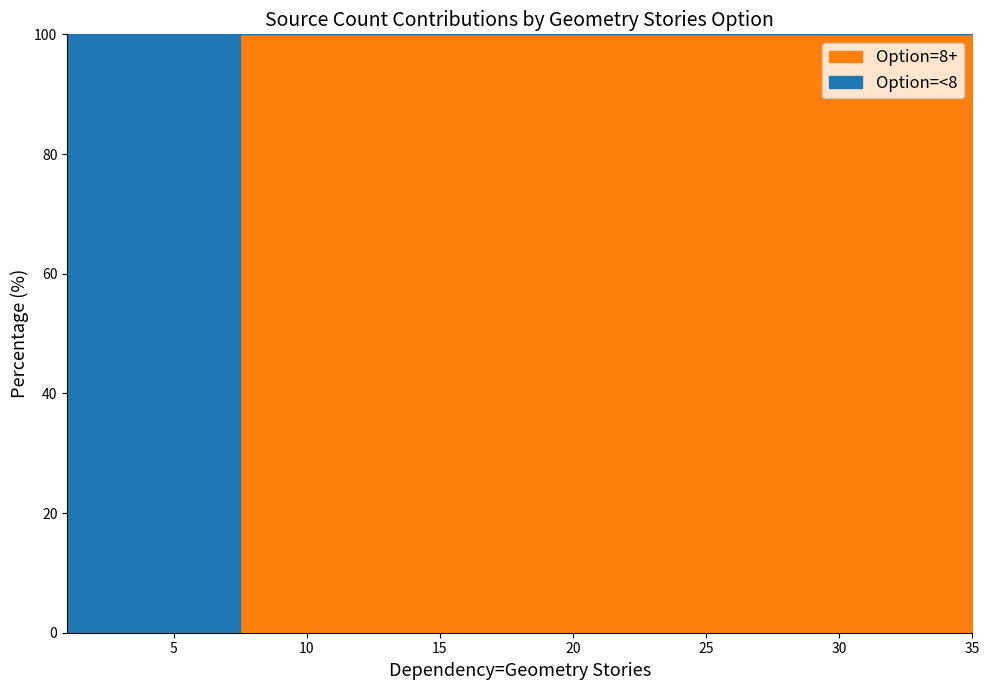

What are all the series names shown in the legend?

Option=<8, Option=8+